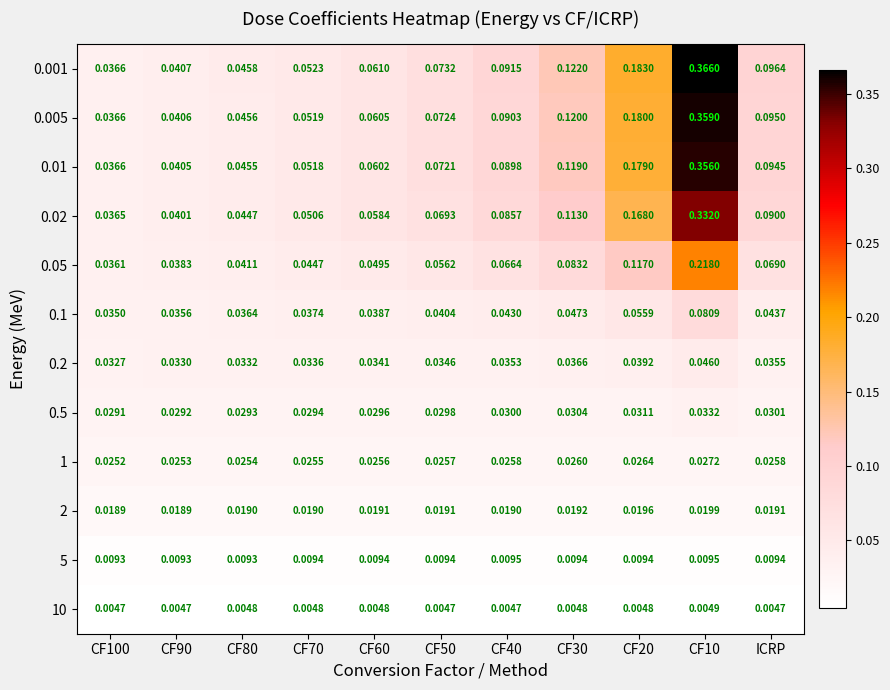

Which series has the largest total across all categories?

0.001